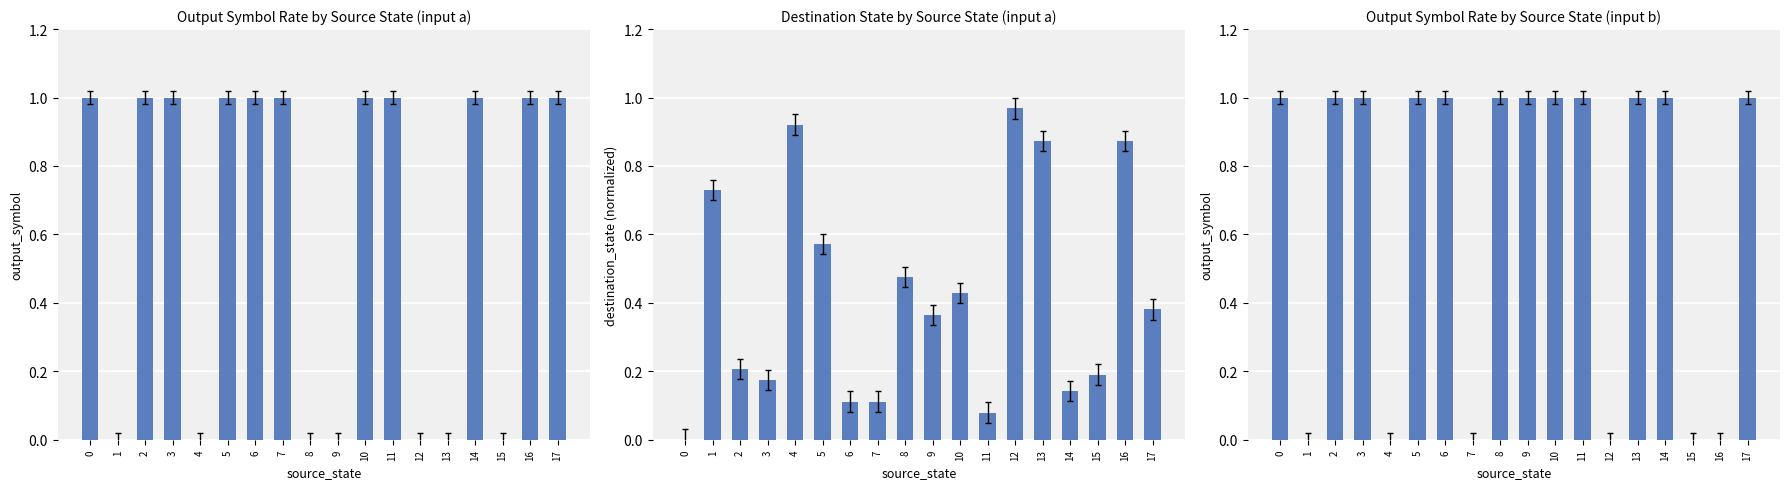

Reading right to left, extract all data points from this chart.

output_symbol (a): 1.0	1.0	0.0	1.0	0.0	0.0	1.0	1.0	0.0	0.0	1.0	1.0	1.0	0.0	1.0	1.0	0.0	1.0
destination_state (a): 0.4	0.9	0.2	0.1	0.9	1.0	0.1	0.4	0.4	0.5	0.1	0.1	0.6	0.9	0.2	0.2	0.7	0.0
output_symbol (b): 1.0	0.0	0.0	1.0	1.0	0.0	1.0	1.0	1.0	1.0	0.0	1.0	1.0	0.0	1.0	1.0	0.0	1.0